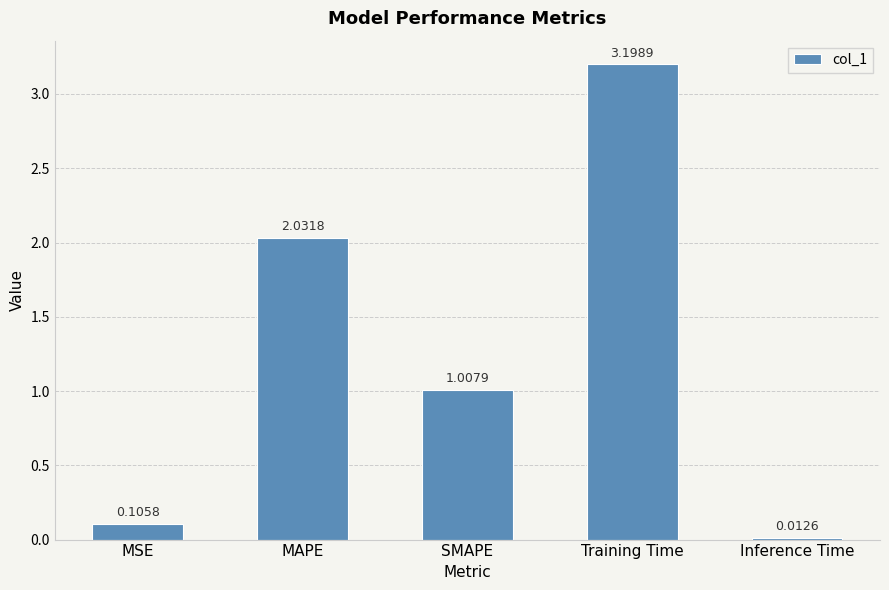

How many series are shown in this chart?

1